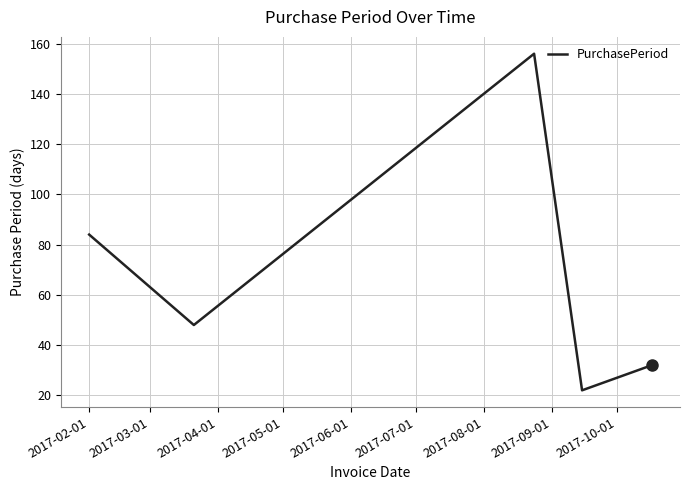

Reading right to left, what are all the values shown in this chart?

32	22	156	48	84